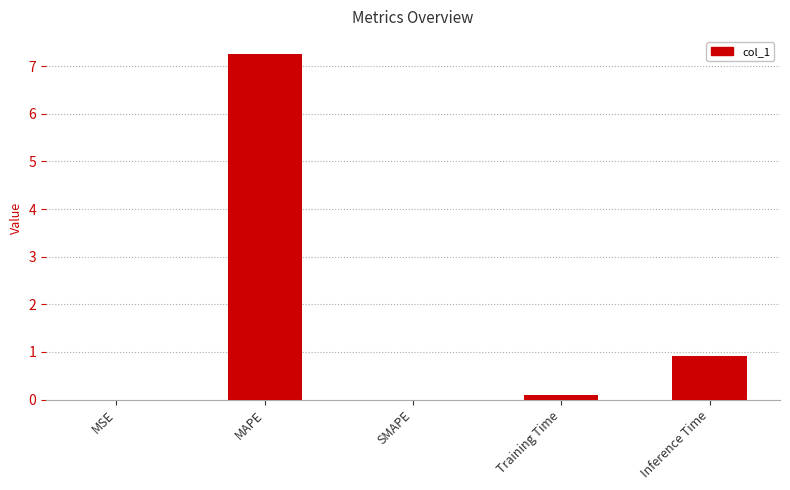

What is the change in value from MSE to Inference Time?

+0.9